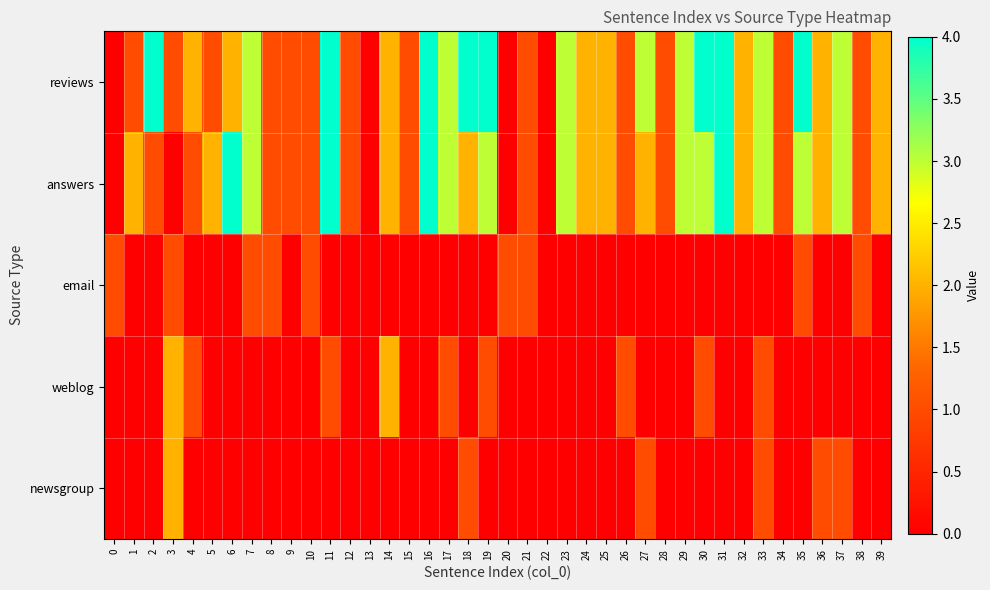

Which series has the largest total across all categories?

reviews